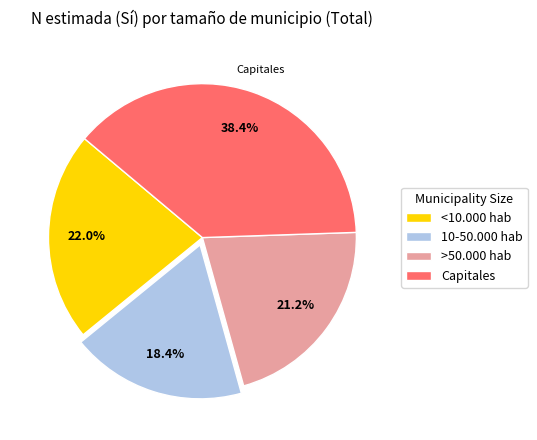

To the nearest percent, what is the difference between the largest and smallest slice percentages?

20%